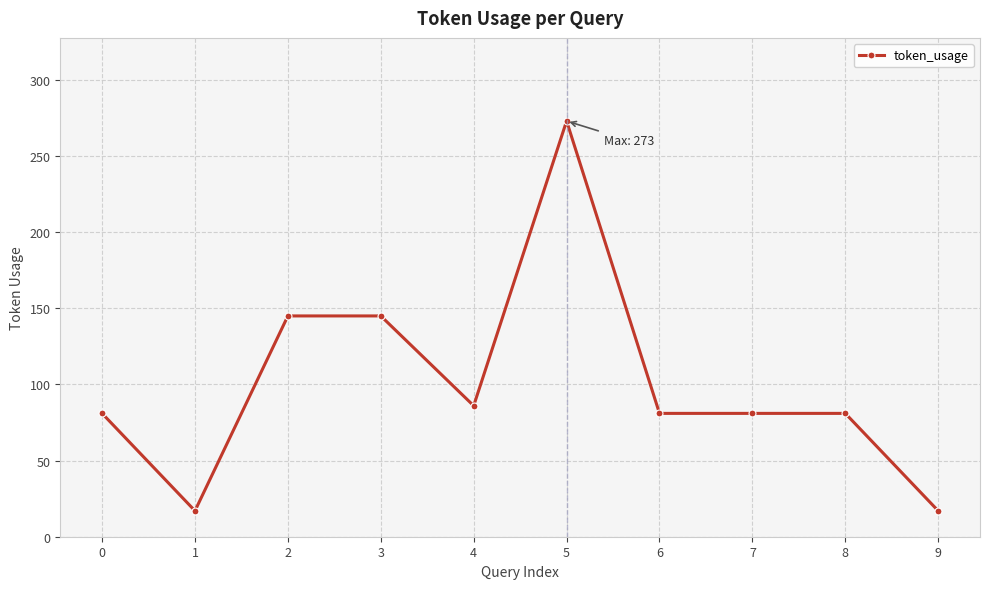

Reading left to right, extract all data points from this chart.

81	17	145	145	86	273	81	81	81	17